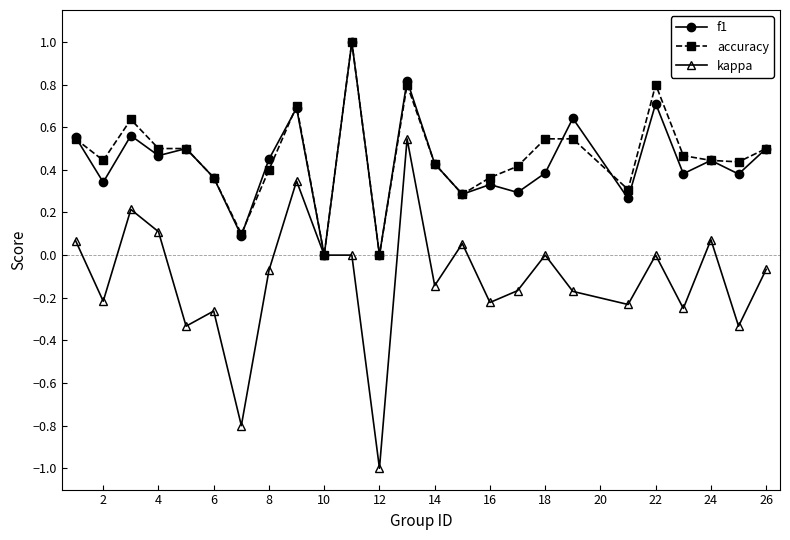

How many accuracy values are between 0 and 1?

25